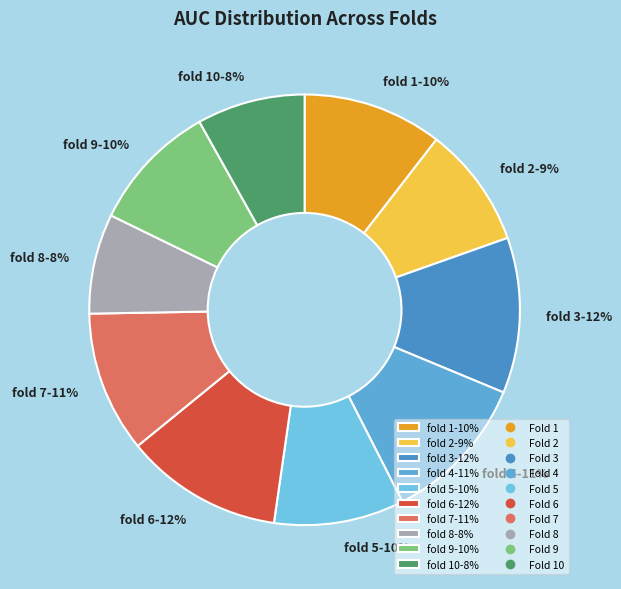

Combined, do fold 10-8% and fold 8-8% account for over 50%?

No